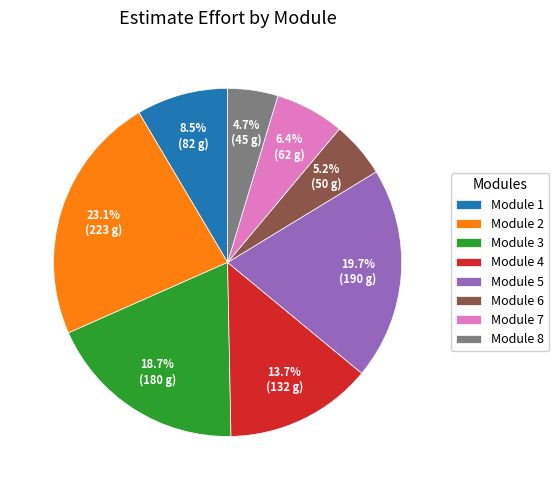

To the nearest percent, what percentage of the pie is Module 3?

19%